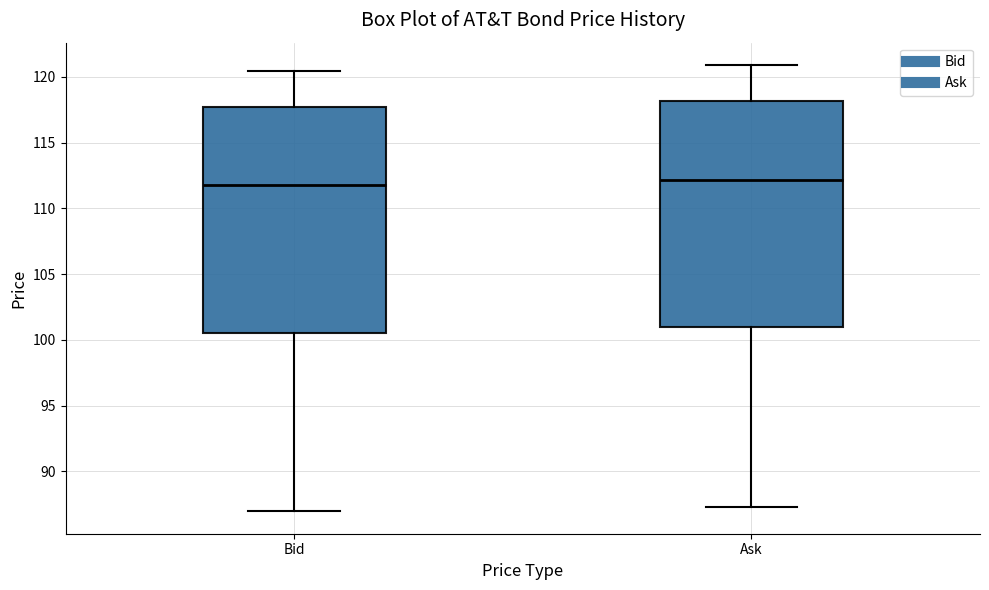

Where does the upper whisker of the box for Ask end on the y-axis? The values are not printed on the chart, so give them approximately, as read against the axis.

121.0